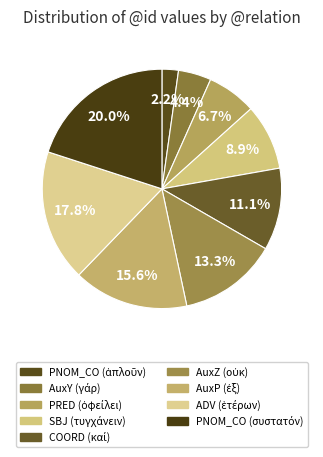

True or false: AuxZ (οὐκ) accounts for 1% of the total.

False